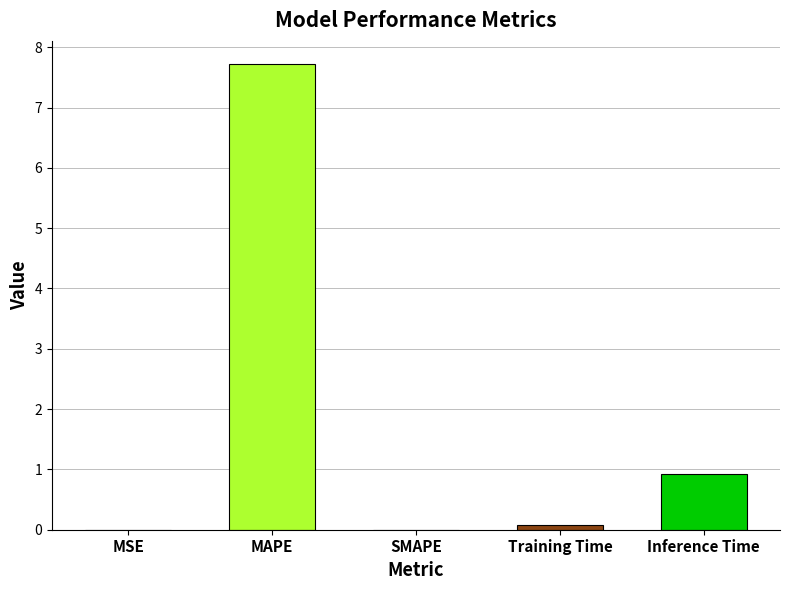

At which category does the chart reach its peak across all series?

MAPE